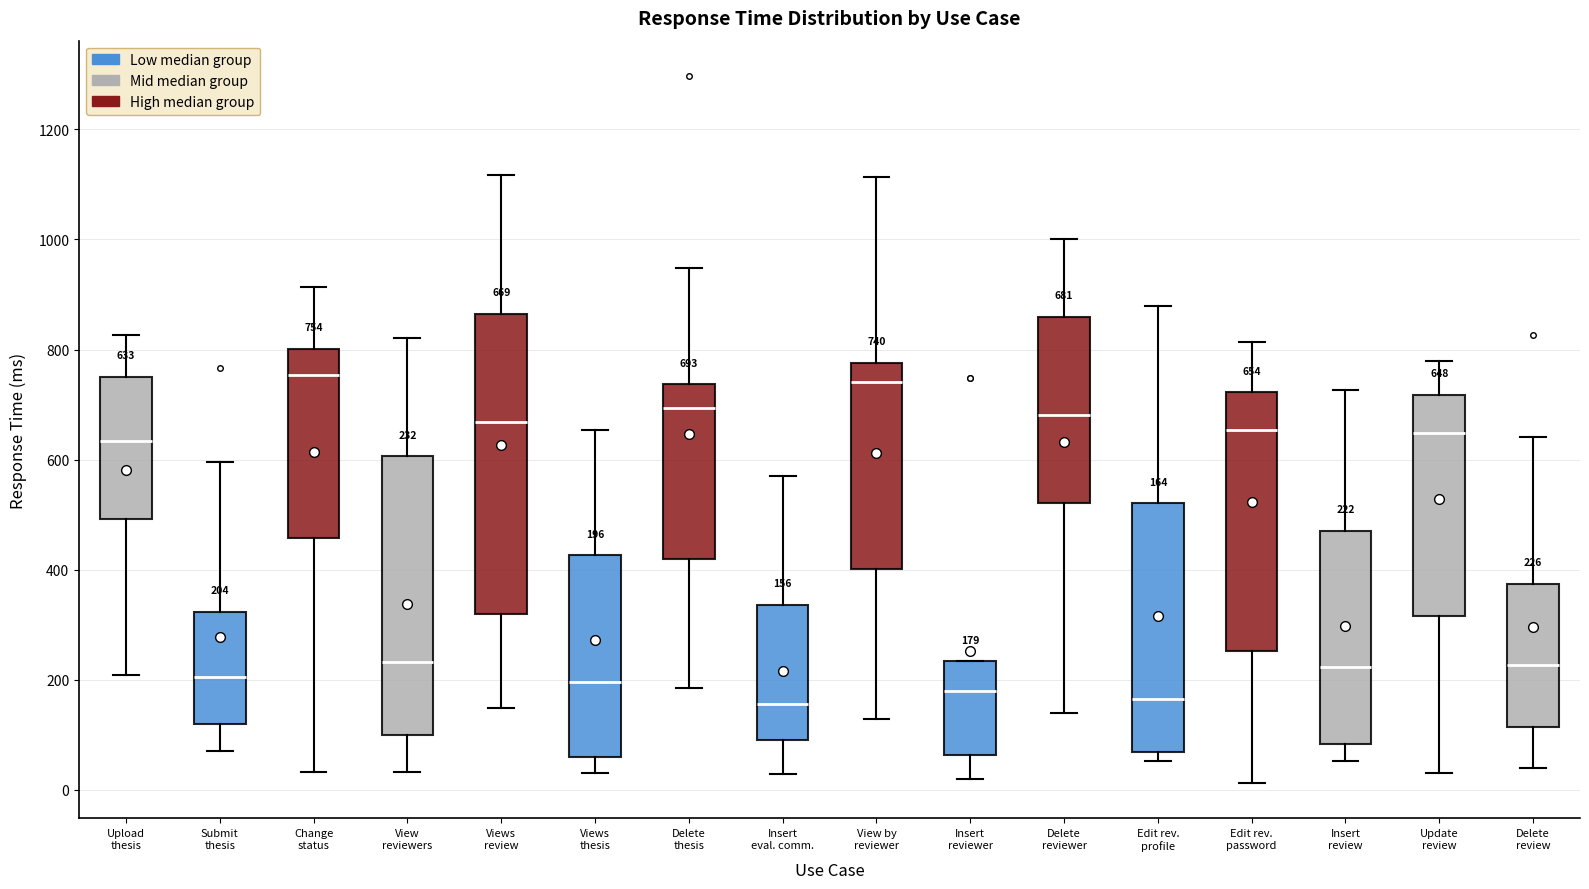

Comparing the boxes themselves (not the whiskers), which one is the tallest?

Views review